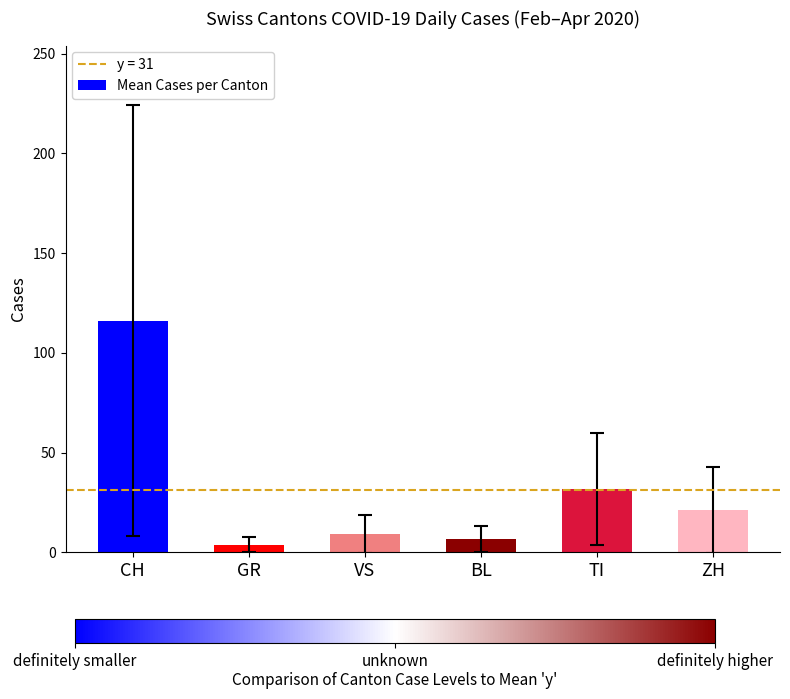

What is the minimum value shown in the chart?

3.9